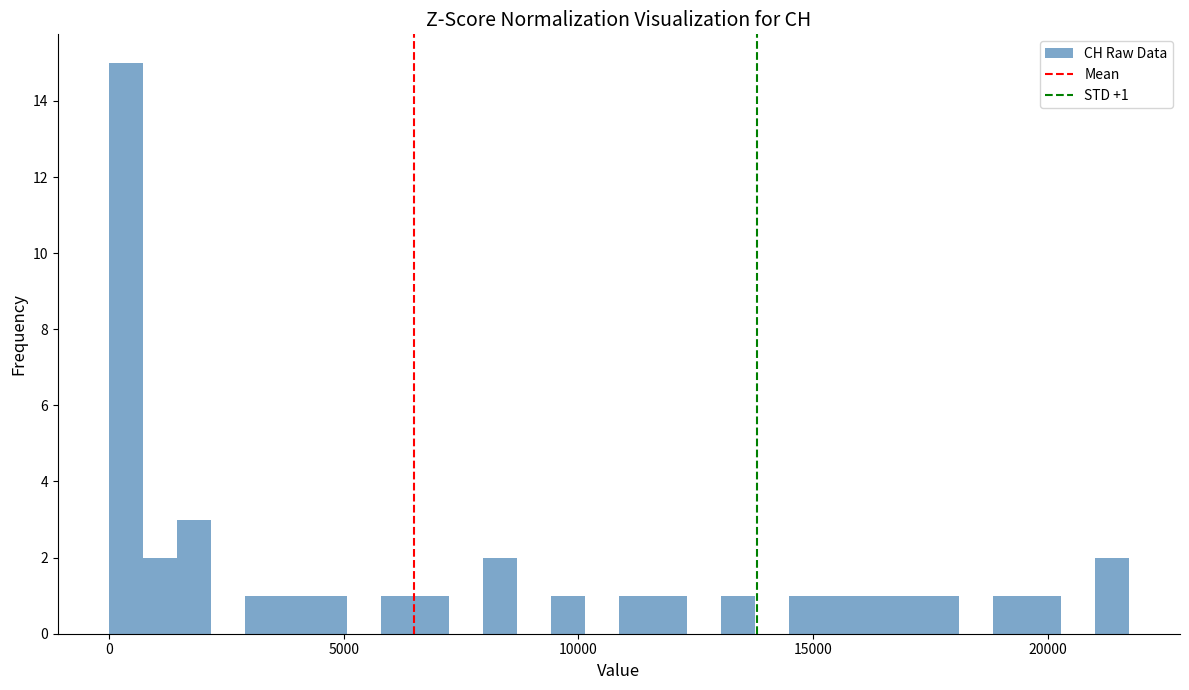

Around what value on the x-axis is the tallest bar? Give the approximate position of its centre, as read against the axis.

500